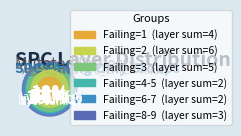

Is it true that 2 is 2% of the pie?

True